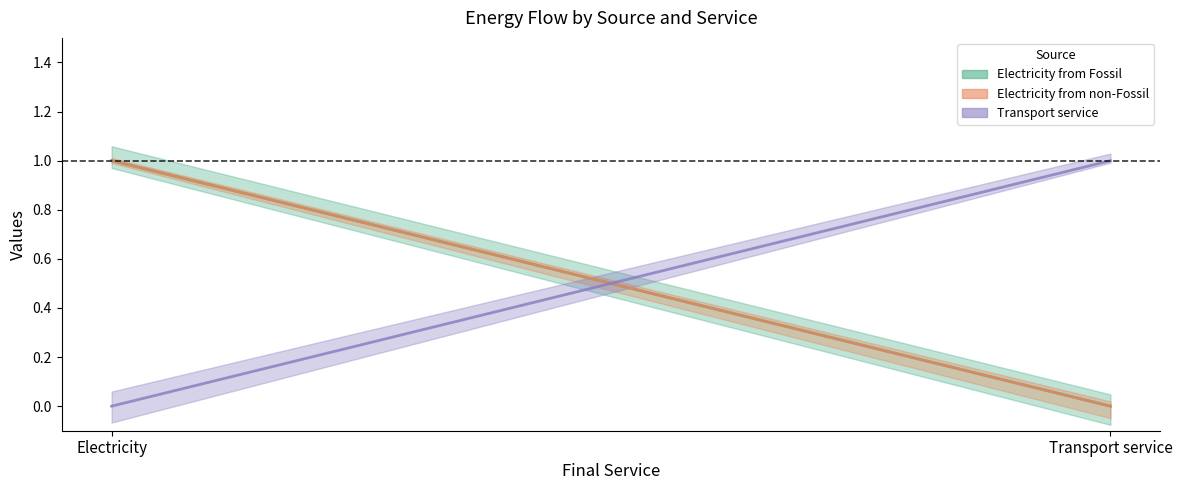

Which series changed the most between Electricity and Transport service?

Electricity from Fossil (line)